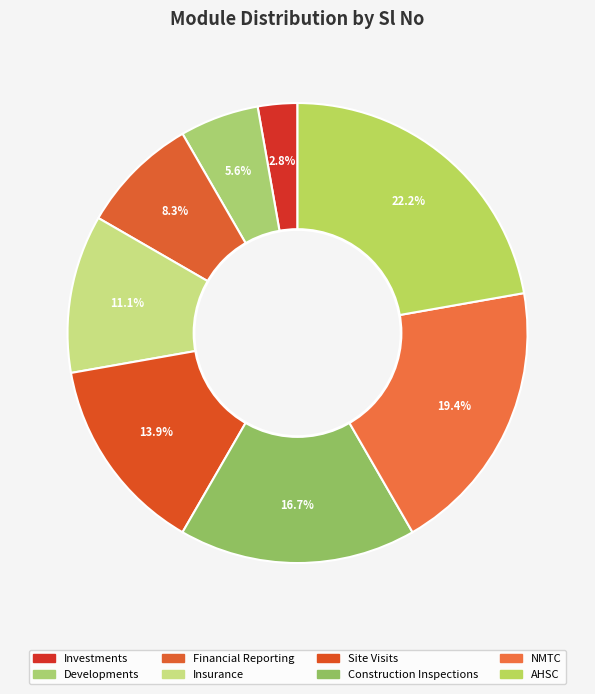

Does any single category account for the majority?

No